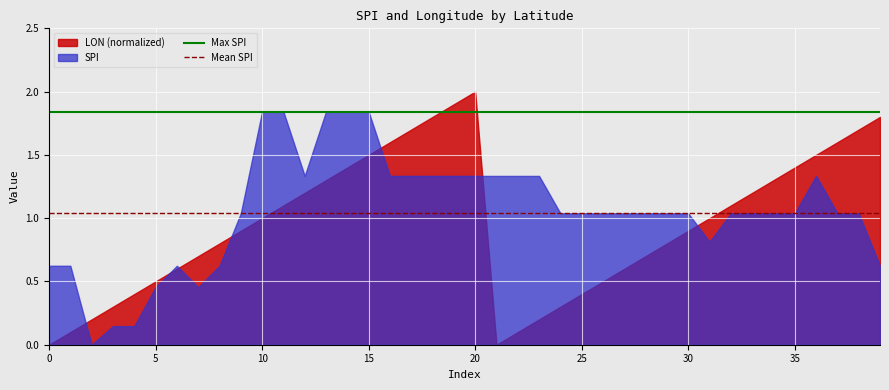

Is it true that Max SPI equals 0.5 at 35?

False